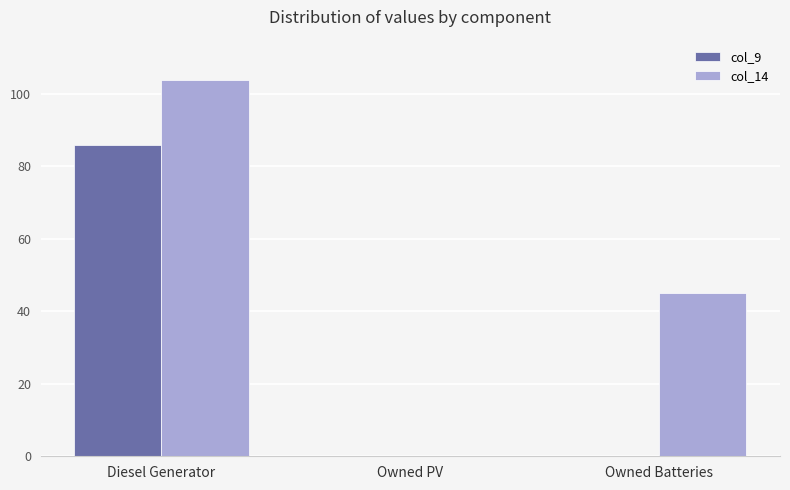

What is the sum of all col_14 values?

149